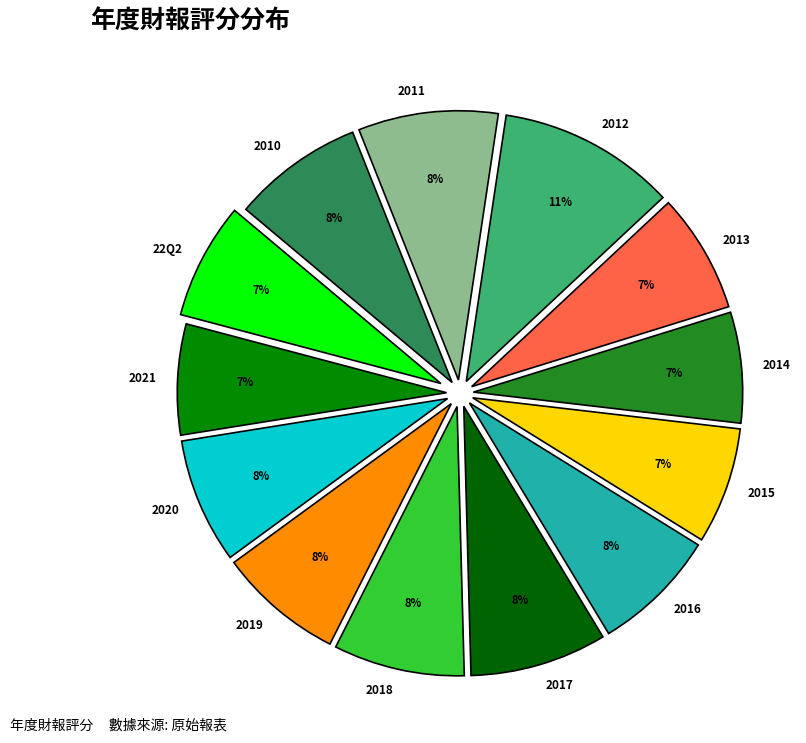

Count the number of slices in the pie.

13